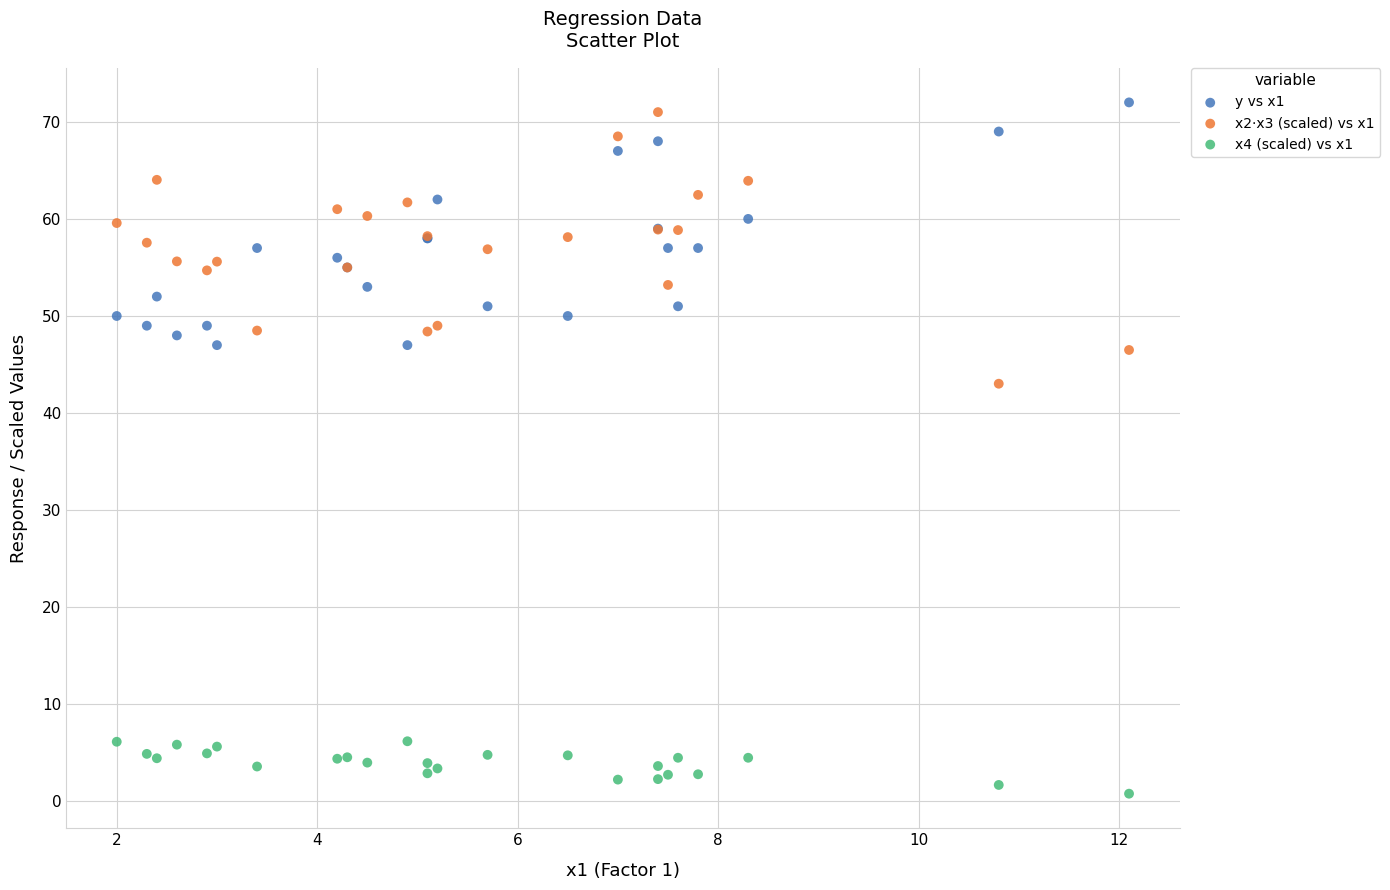

What are all the series names shown in the legend?

y vs x1, x2·x3 (scaled) vs x1, x4 (scaled) vs x1